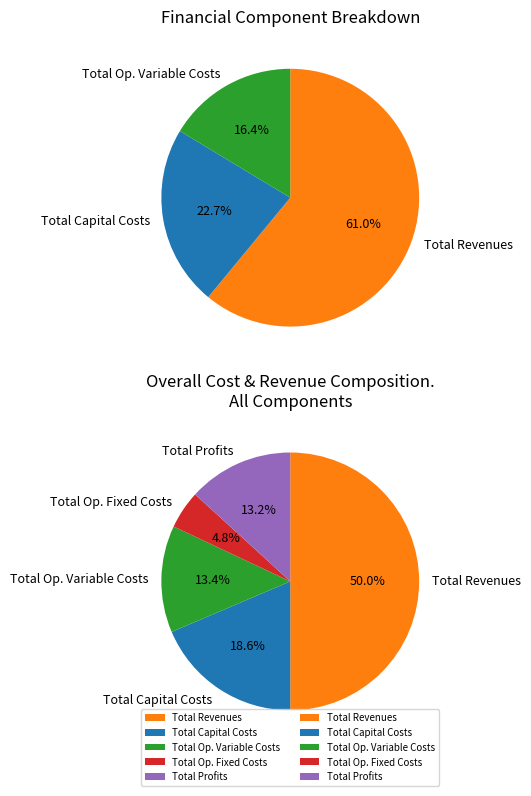

To the nearest percent, what is the combined percentage of Total Operation Variable Costs and Total Operation Fixed Costs?

18%